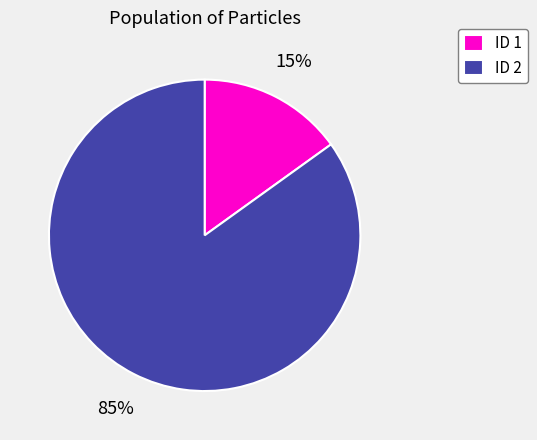

Which category has the smallest portion of the pie?

ID 1